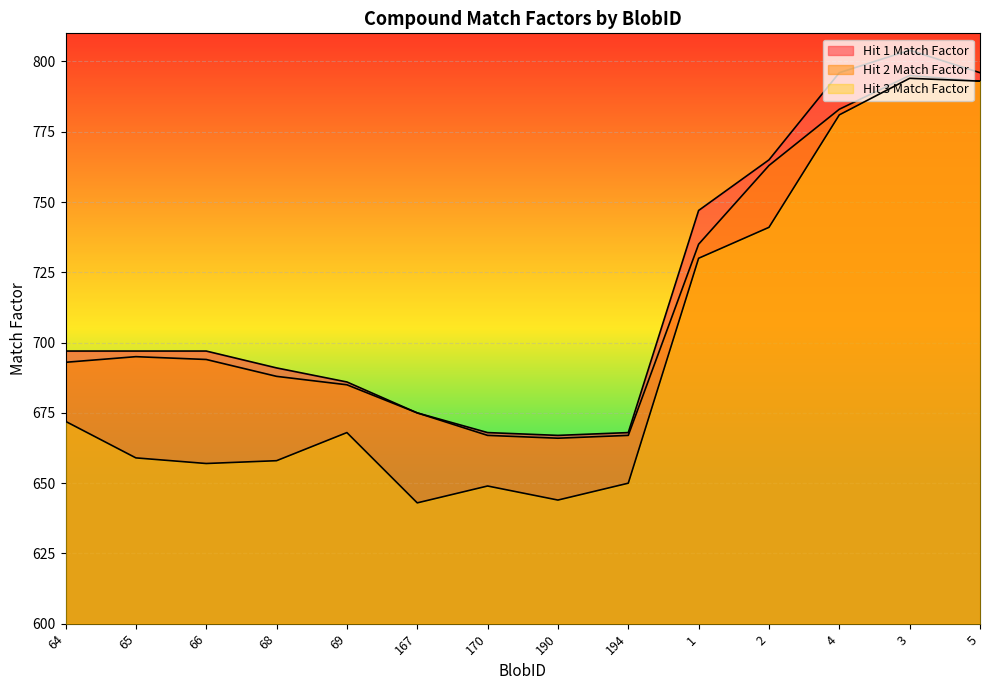

What position from the right is 4?

3